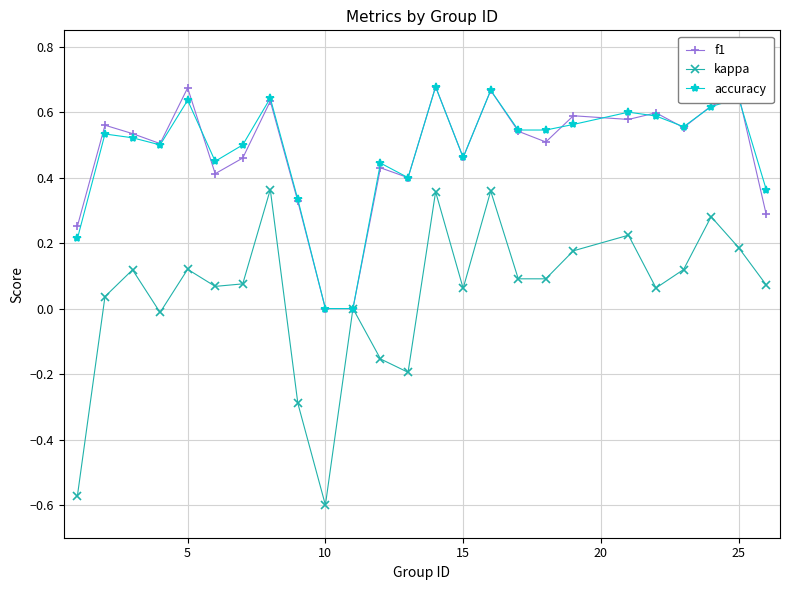

Which series has the largest range (max minus min)?

kappa